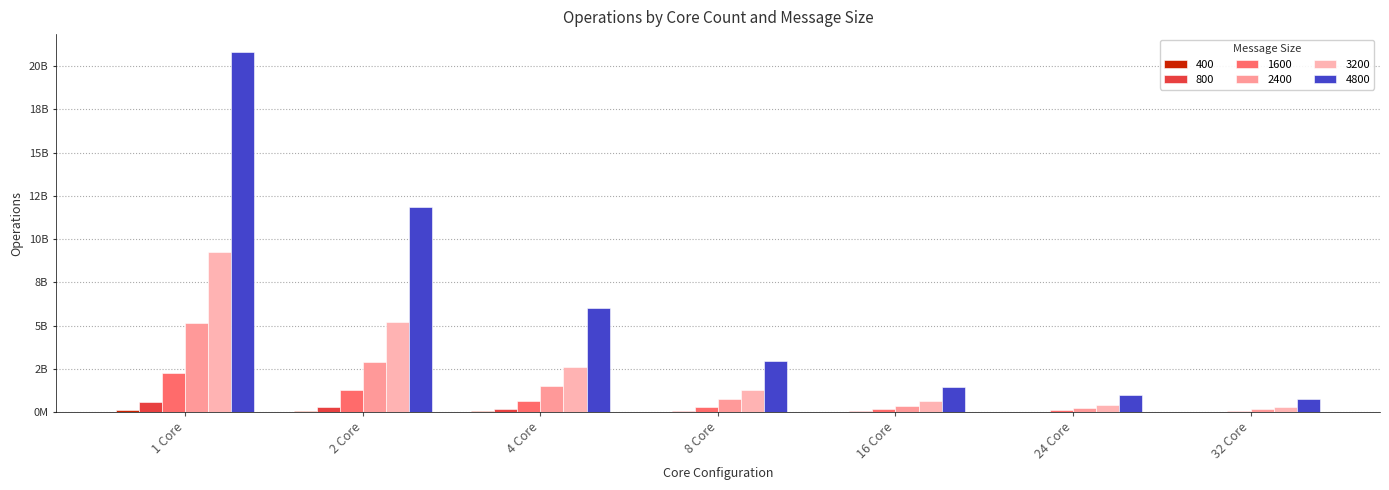

Which has a higher value, 4 Core or 2 Core?

2 Core